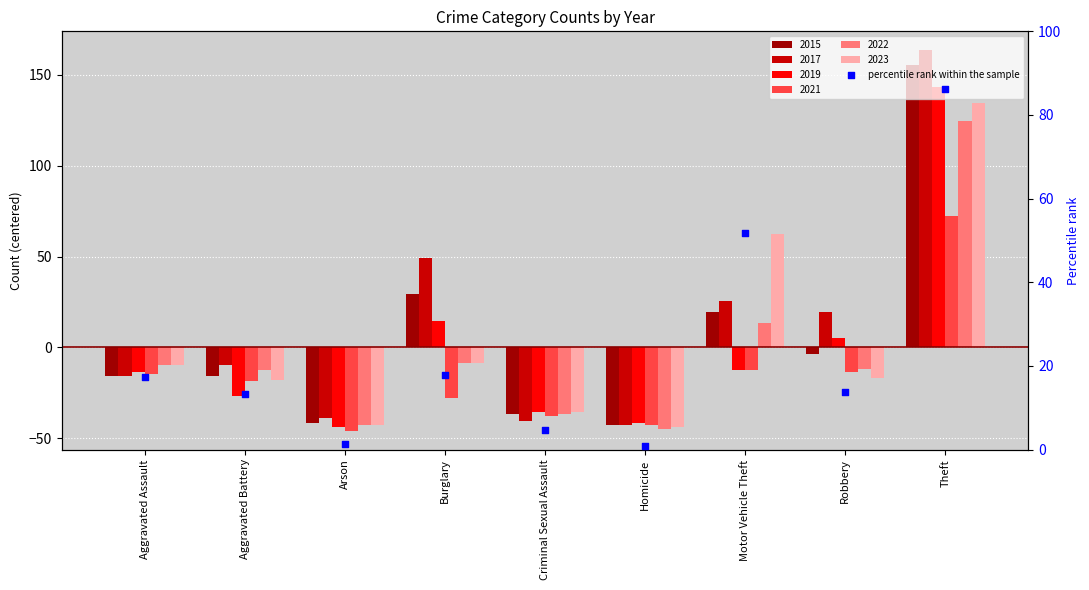

What is the change in value from Aggravated Battery to Motor Vehicle Theft?

+38.3